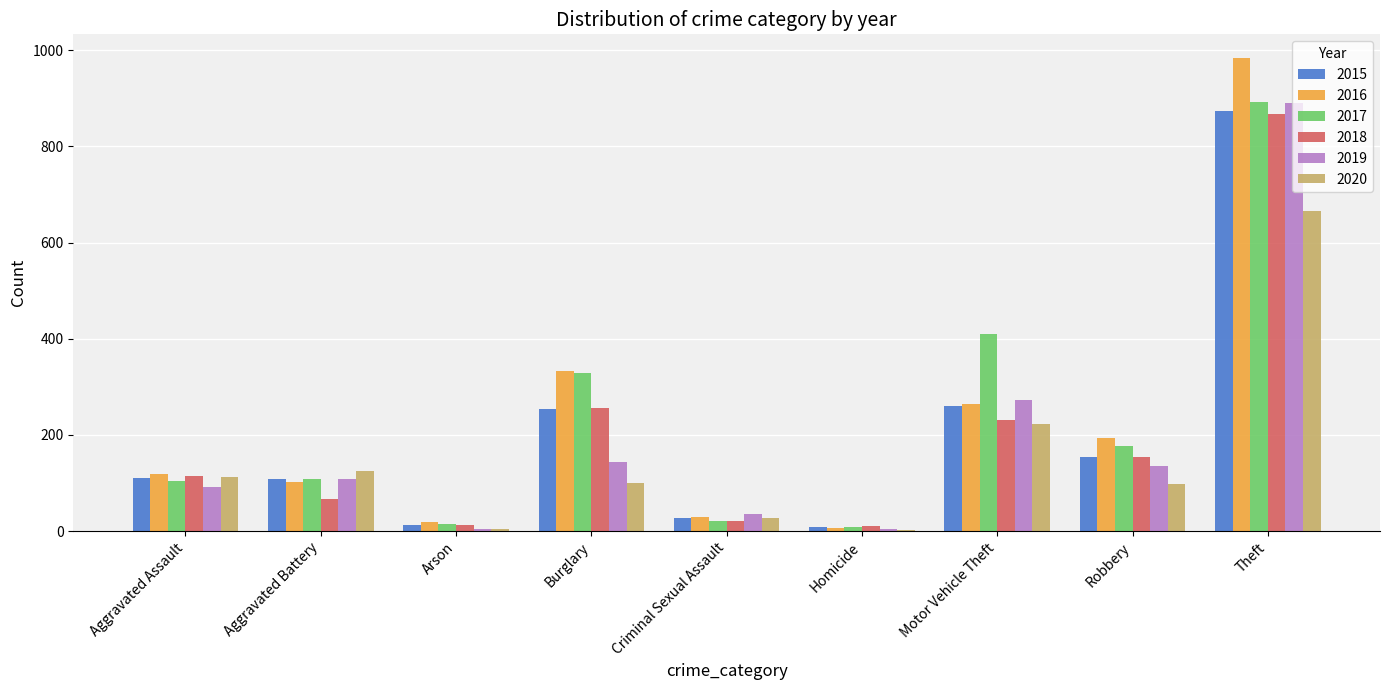

Is the value of 2019 at Burglary greater than the value of 2020 at Aggravated Assault?

Yes